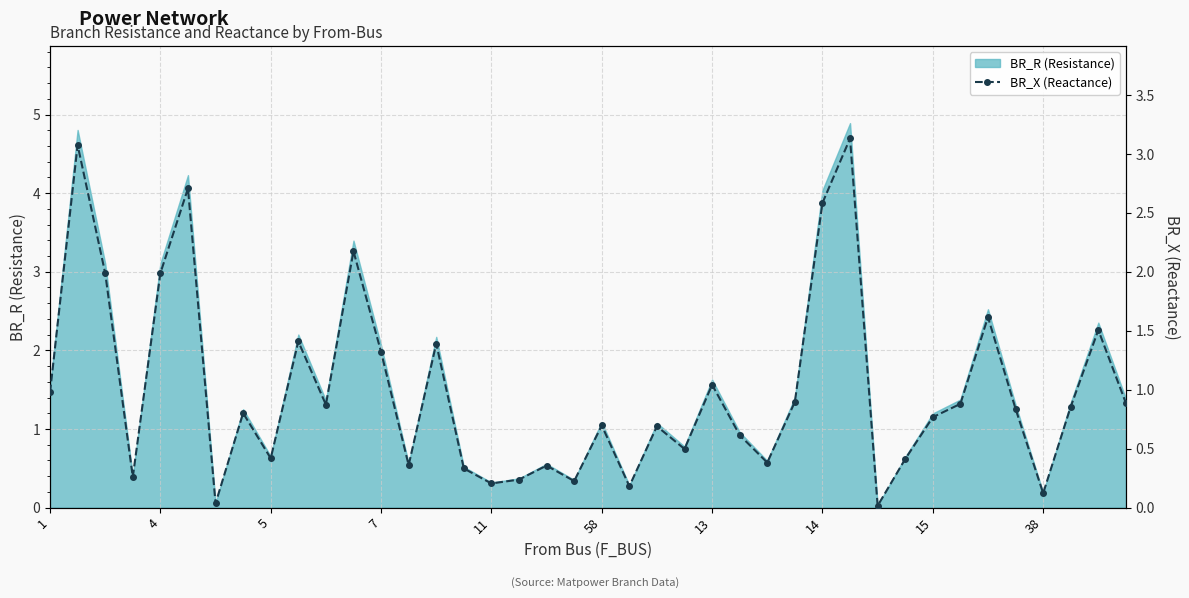

Where is the data nearest to the value 1?

1